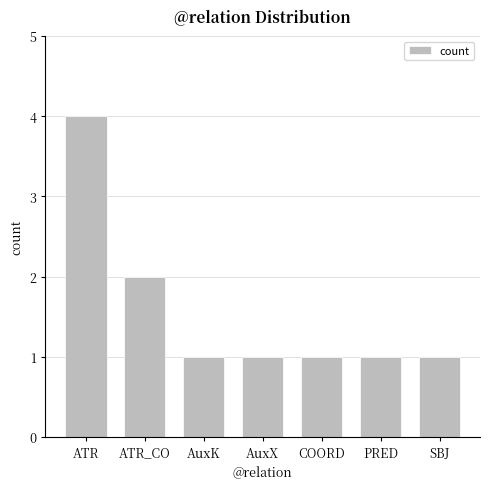

What is the difference between the maximum and minimum values?

3